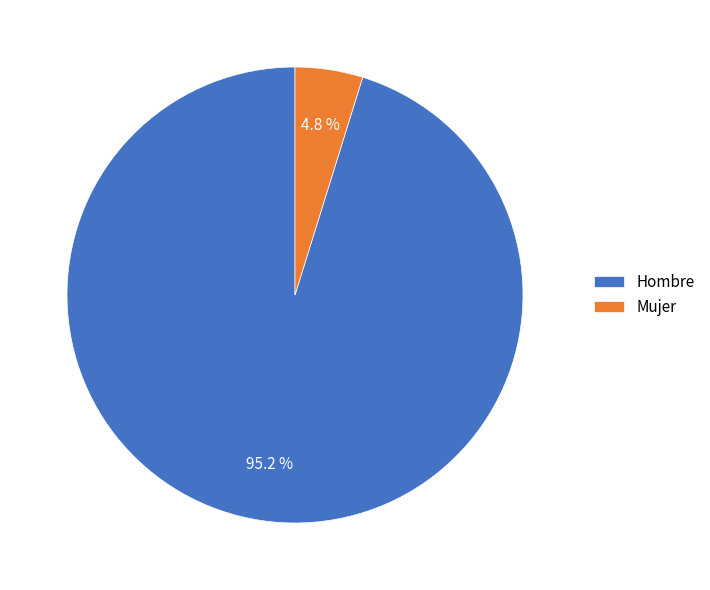

Combined, do Hombre and Mujer account for over 50%?

Yes